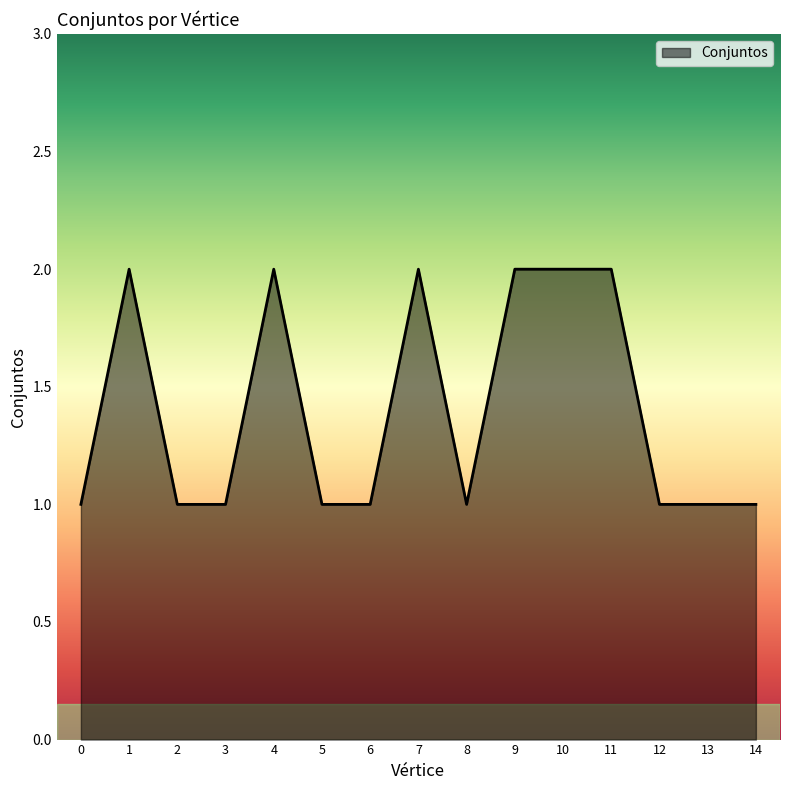

Approximately how many times larger is the value at 3 compared to 8?

1.0